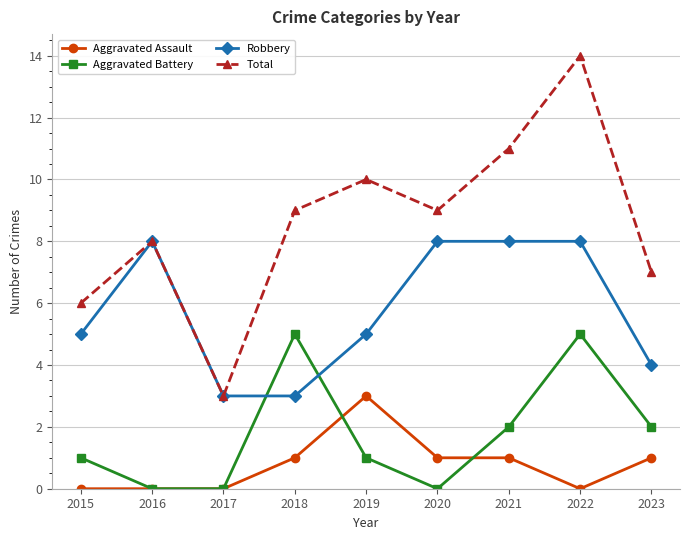

How many categories are shown in the chart?

9